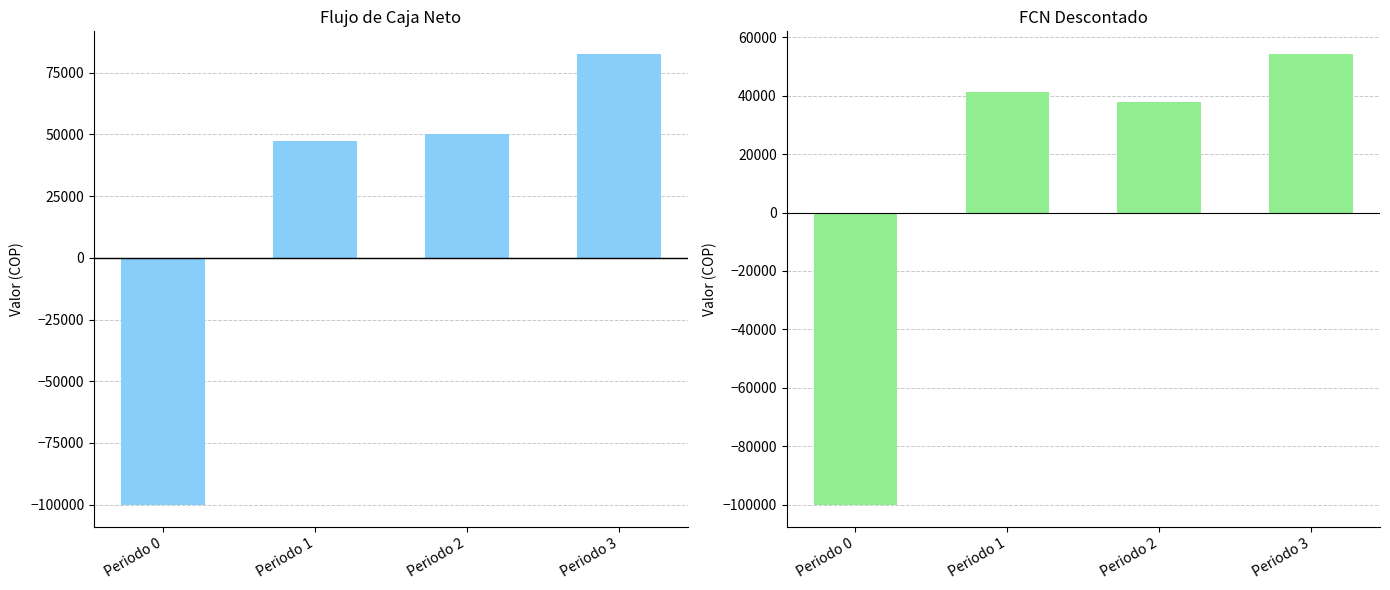

How many positive values does the Flujo de caja Neto series have?

3